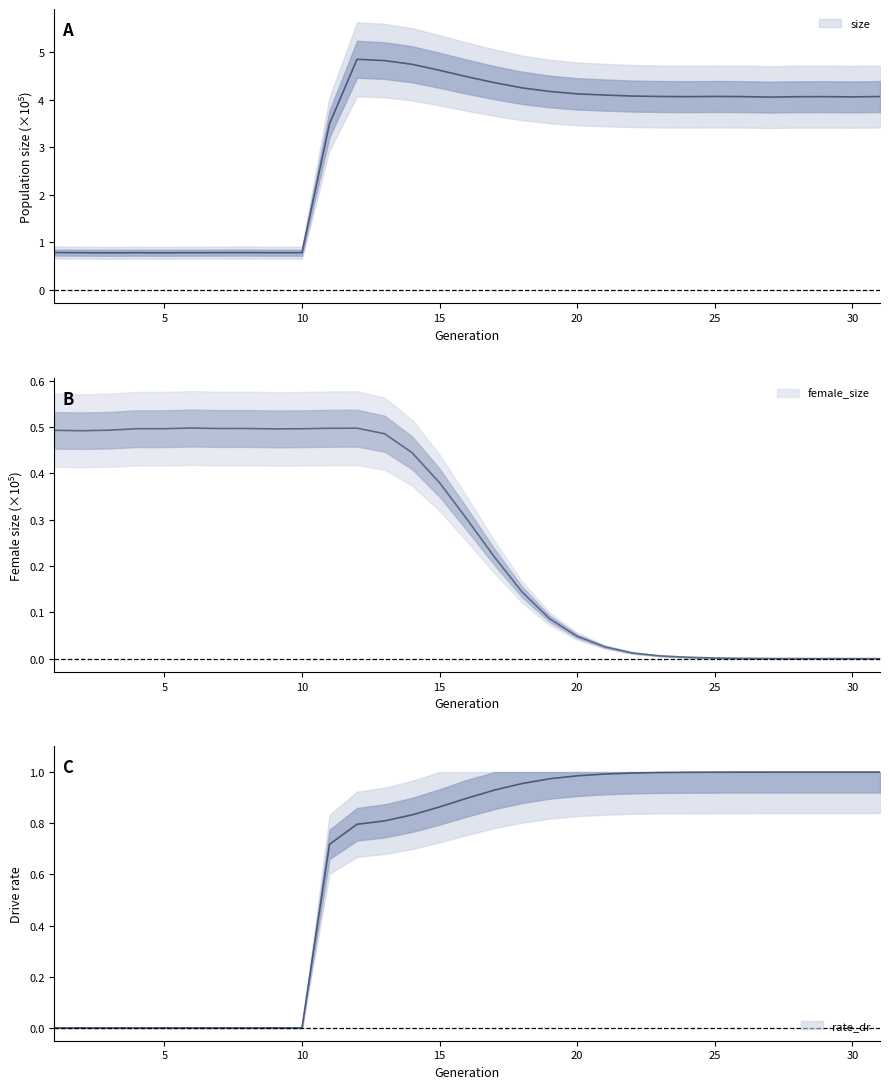

Which series has the largest range (max minus min)?

size